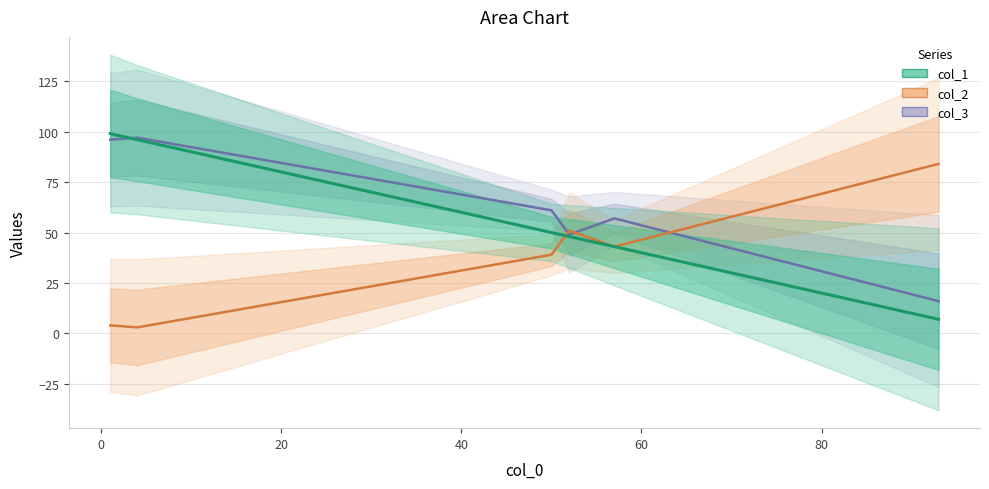

How many intersections are there between col_1 and col_2?

1